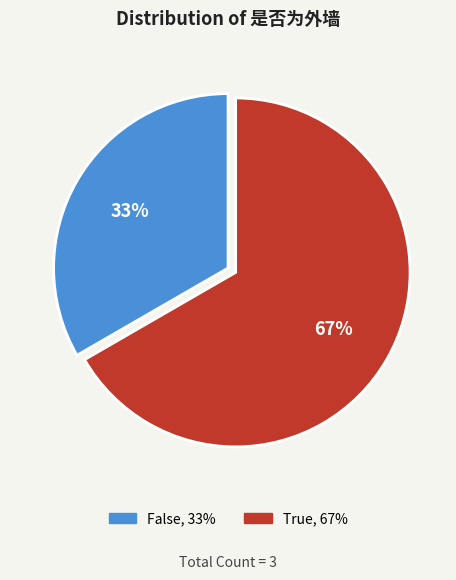

Which category has the smallest portion of the pie?

False